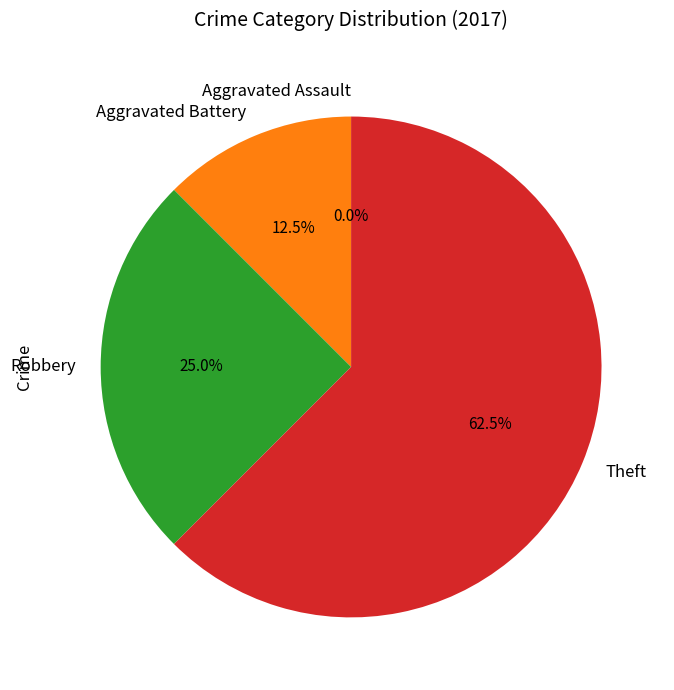

Does Theft represent more than half of the total?

Yes